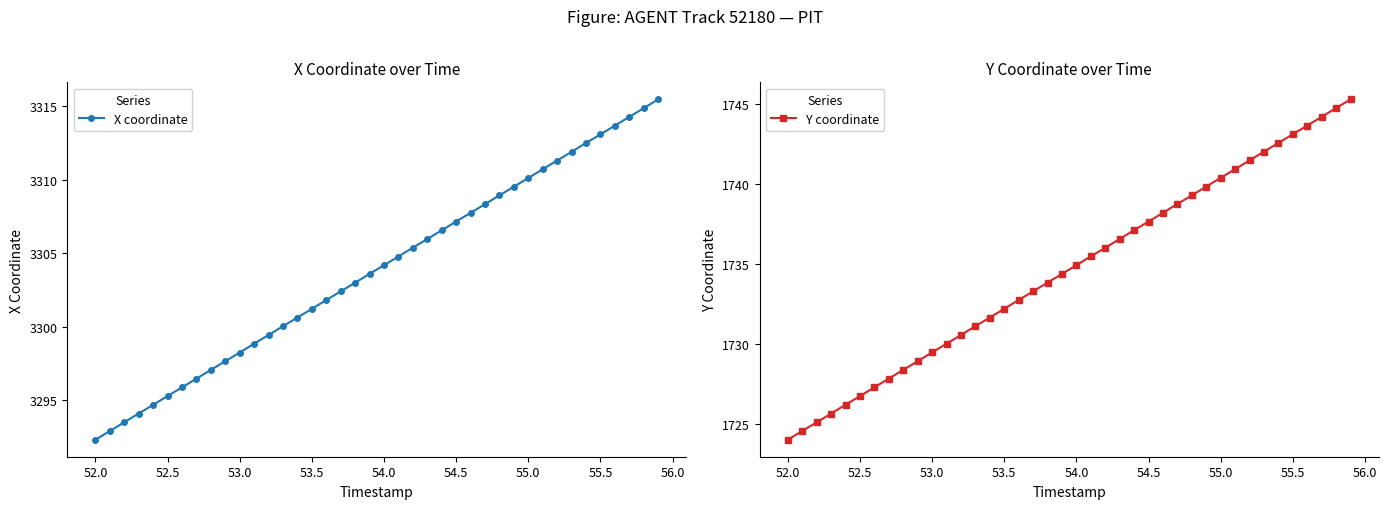

True or false: X coordinate has more than 1 points higher than both neighbors.

False